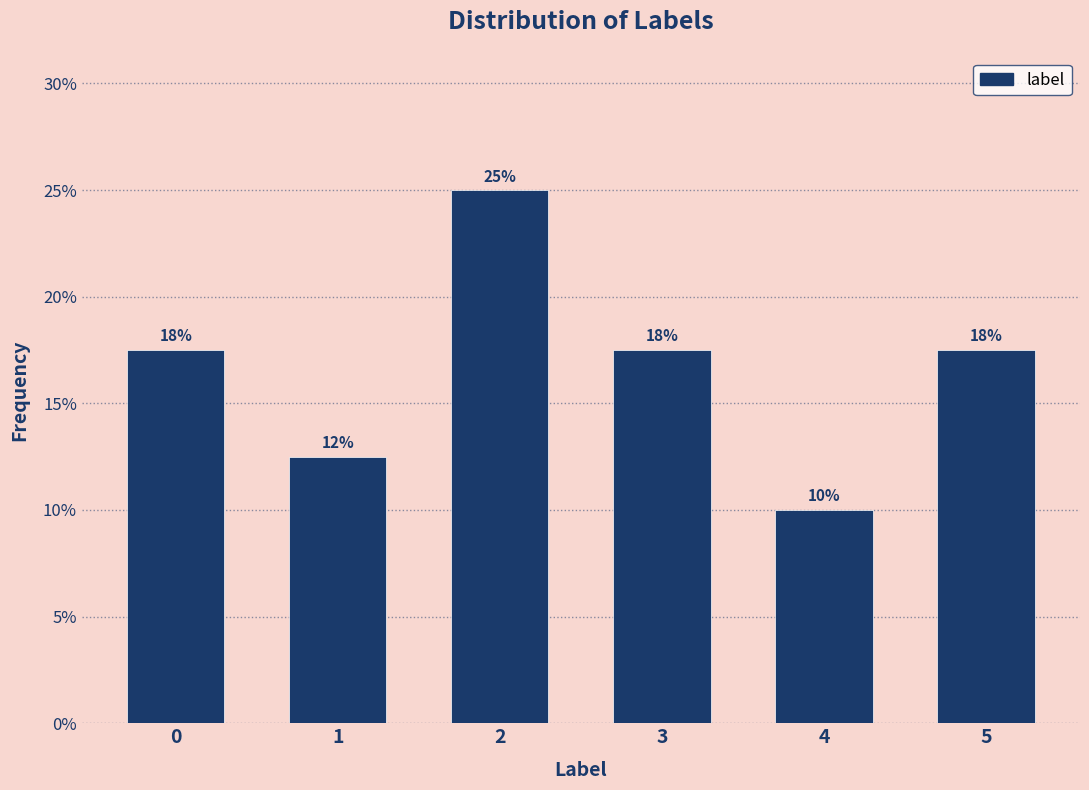

How many bars are there in total?

6